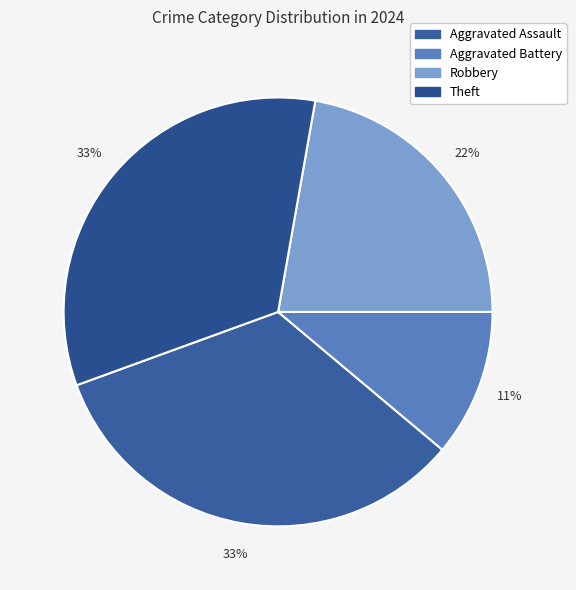

Is it true that Aggravated Battery is 11% of the pie?

True